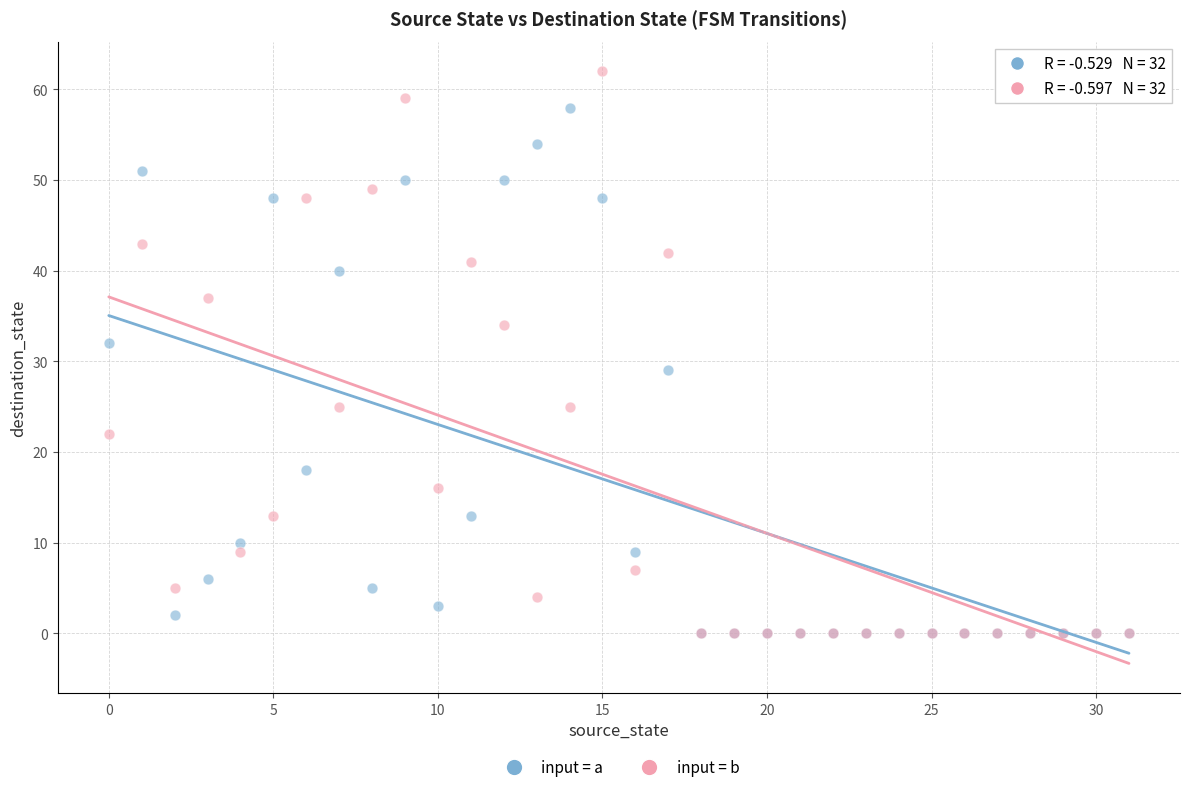

What are all the series names shown in the legend?

input = a, input = b